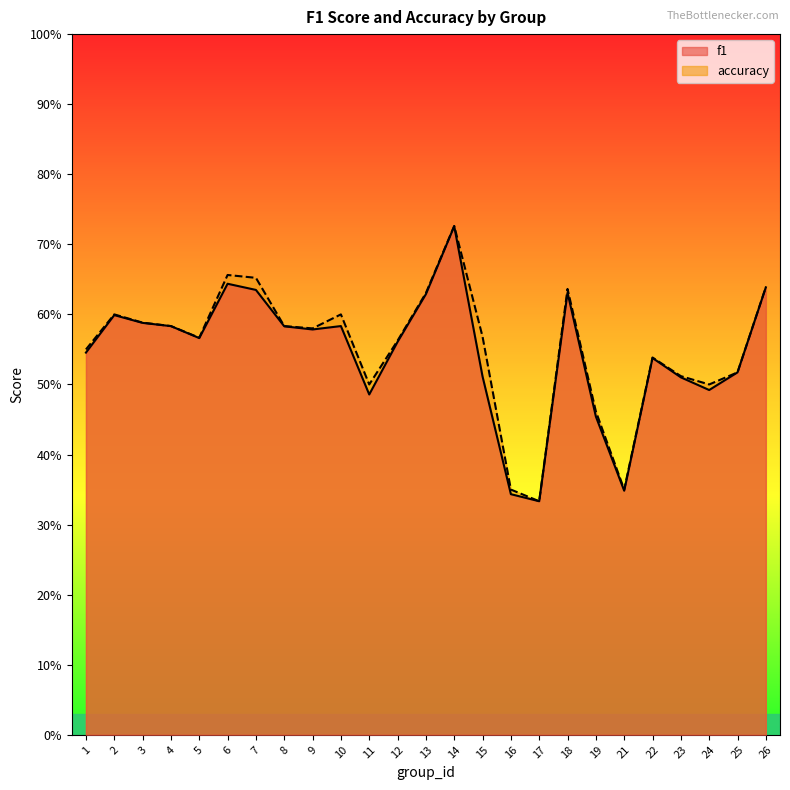

Where is accuracy nearest to the value 0?

17